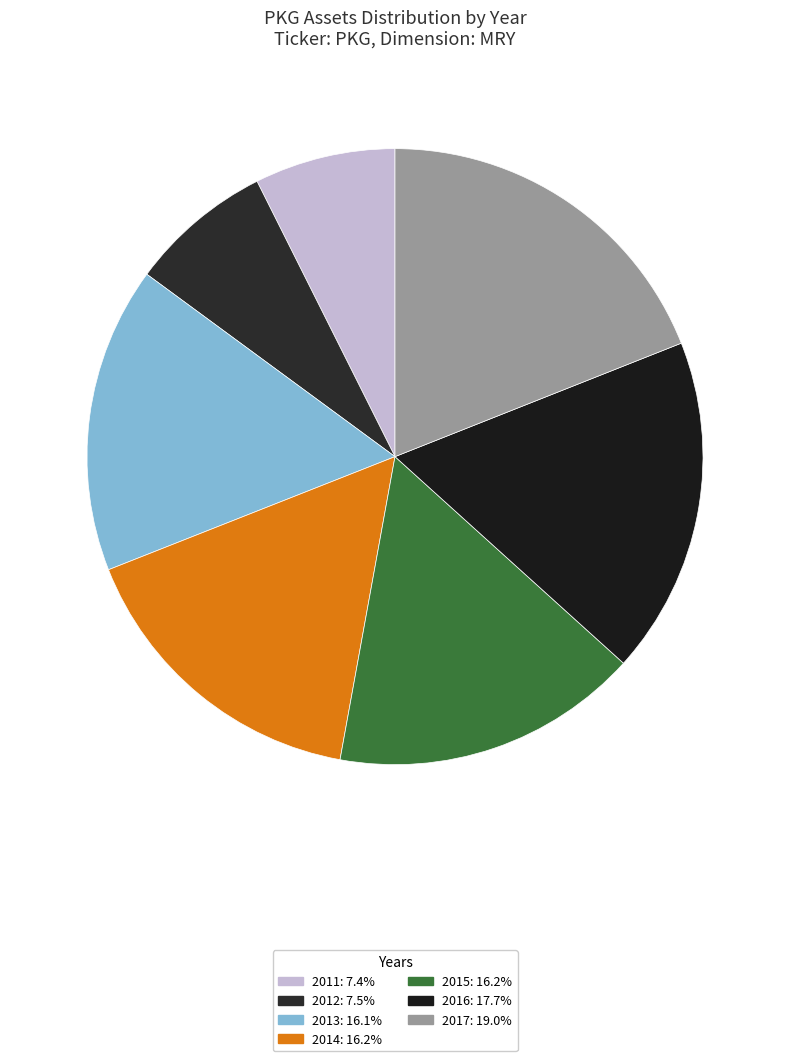

Which slice is the smallest?

2011